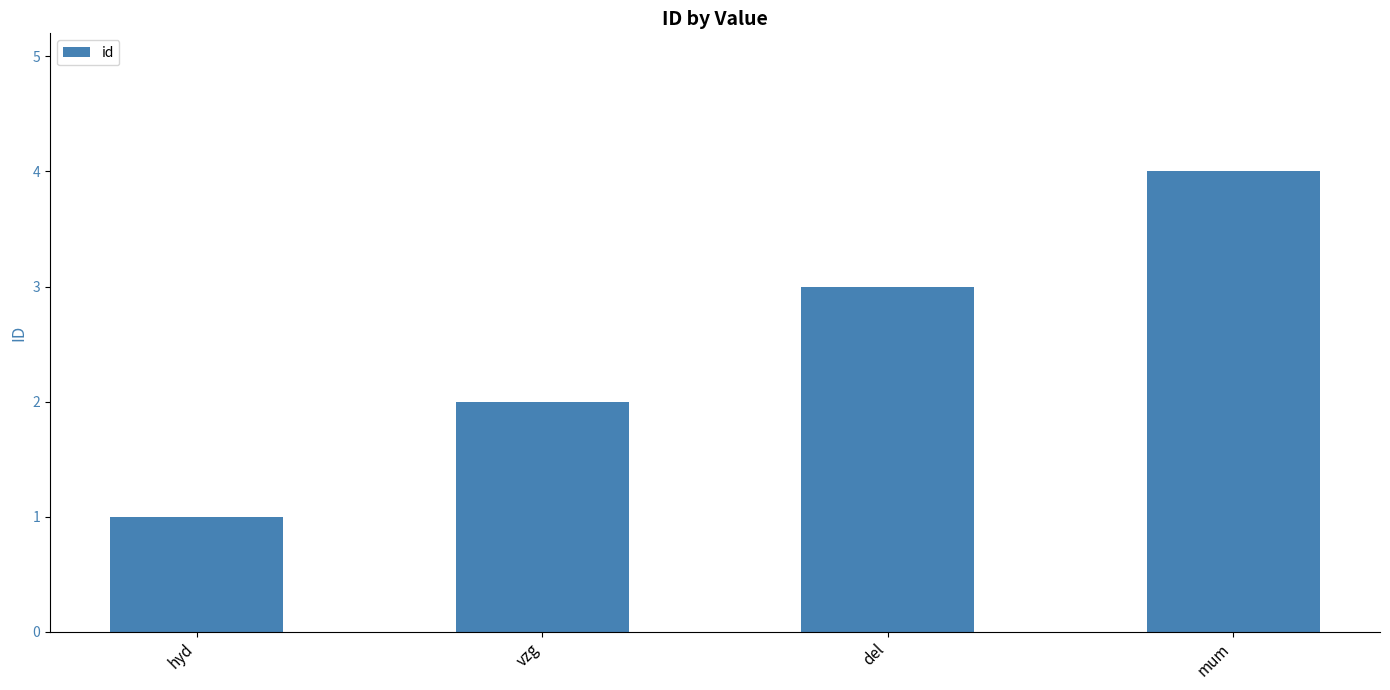

What is the sum of all values?

10